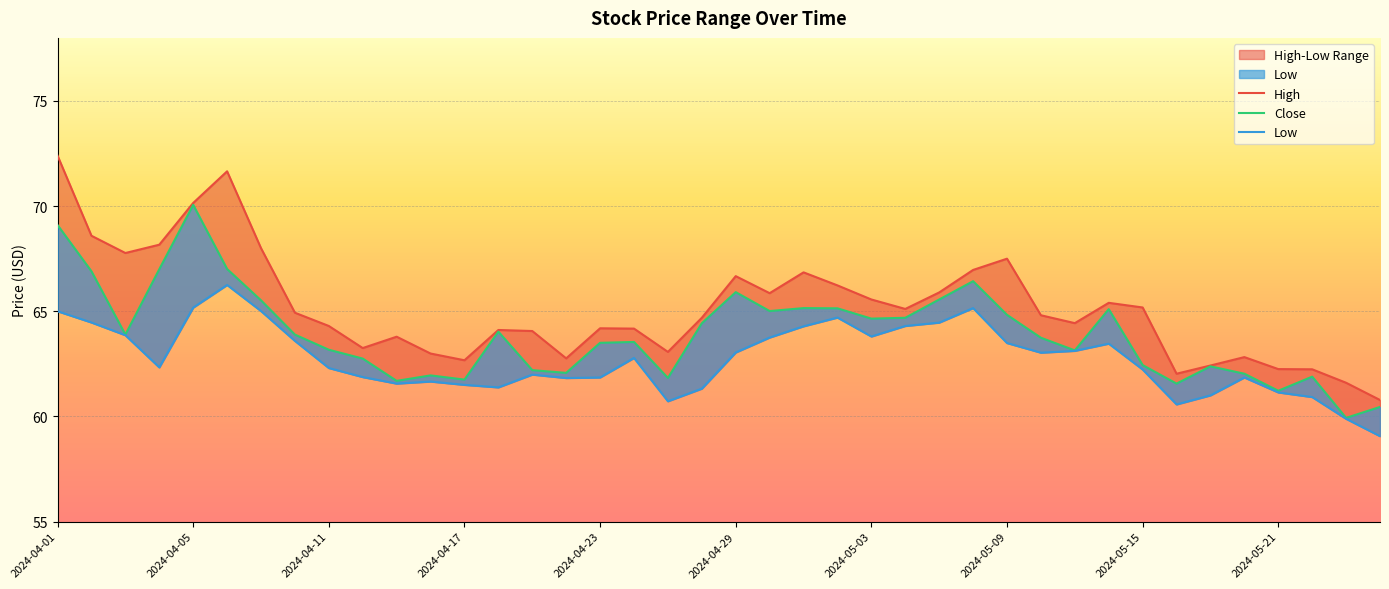

How many interior local valleys does the Low series have?

8